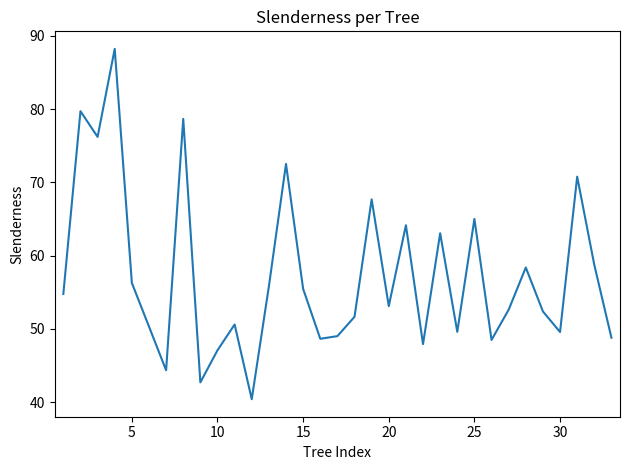

What is the difference between the maximum and minimum values?

47.8